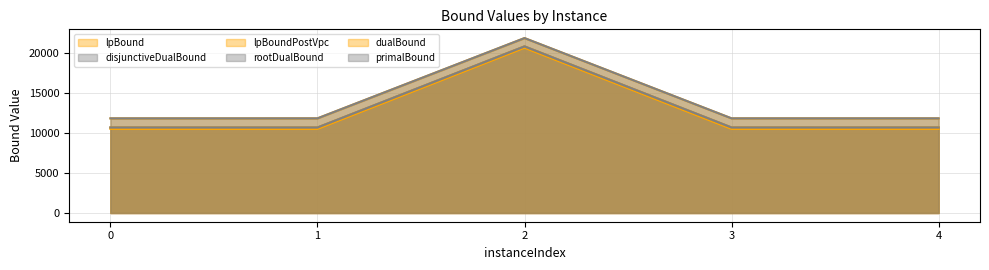

True or false: dualBound has a value of 17713.8 at 4.

False